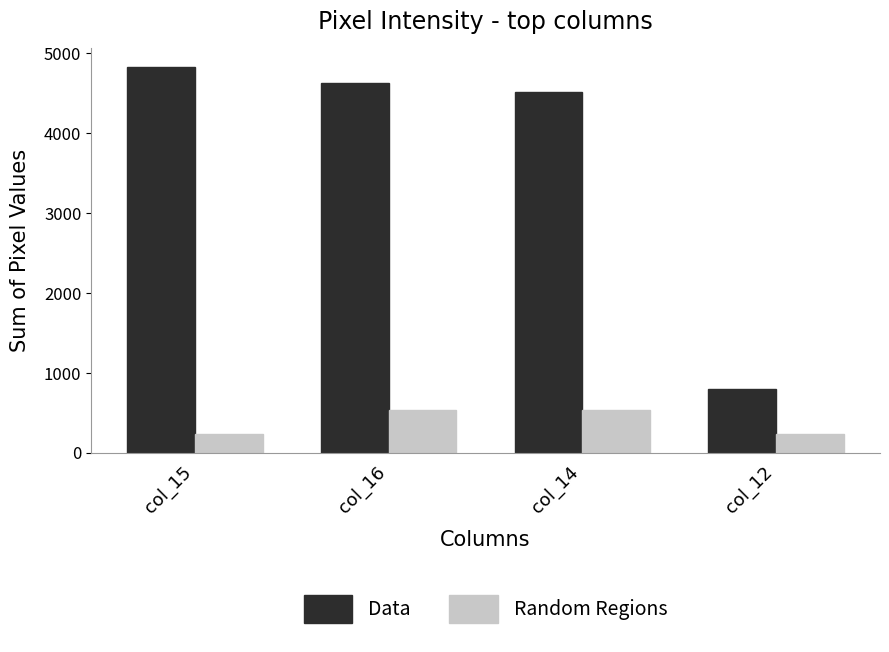

What is the label of the 4th bar from the right?

col_15